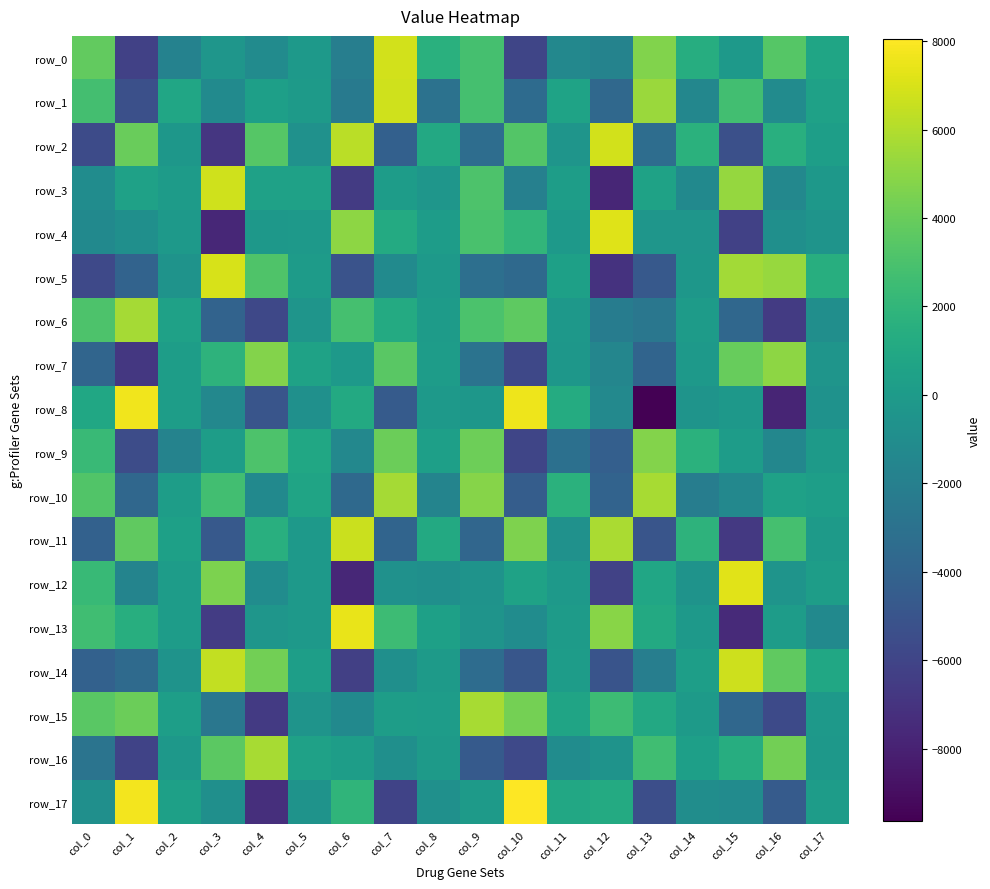

How many categories are shown in the chart?

18